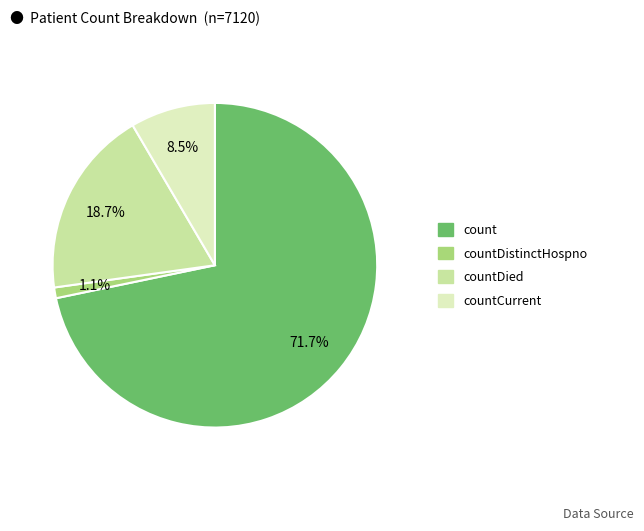

To the nearest percent, what is the average slice percentage?

25%